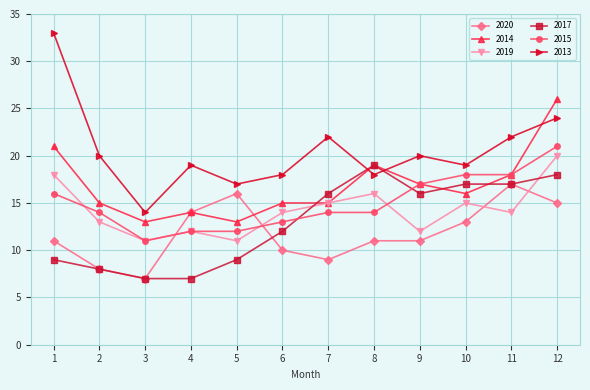

True or false: 2013 and 2019 intersect in this chart.

False